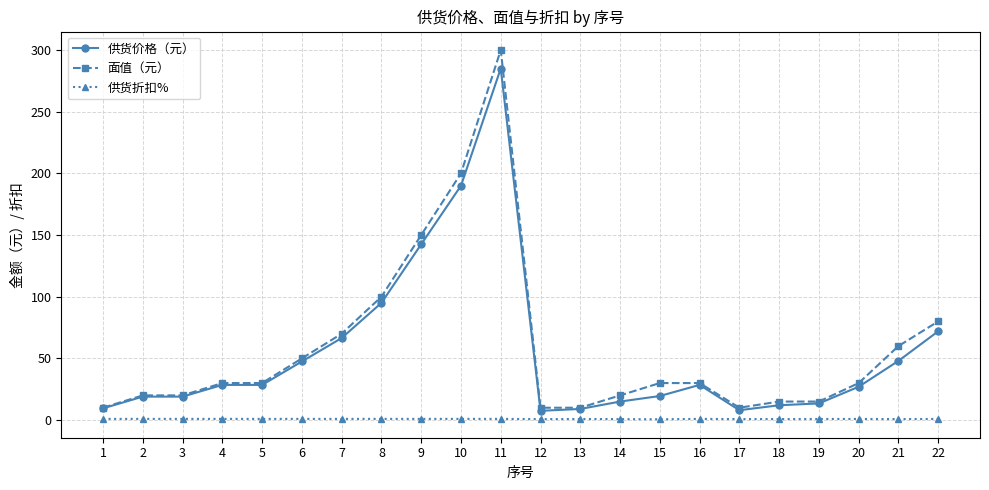

Rank the series by their maximum value, from lowest to highest.

供货折扣%, 供货价格（元）, 面值（元）